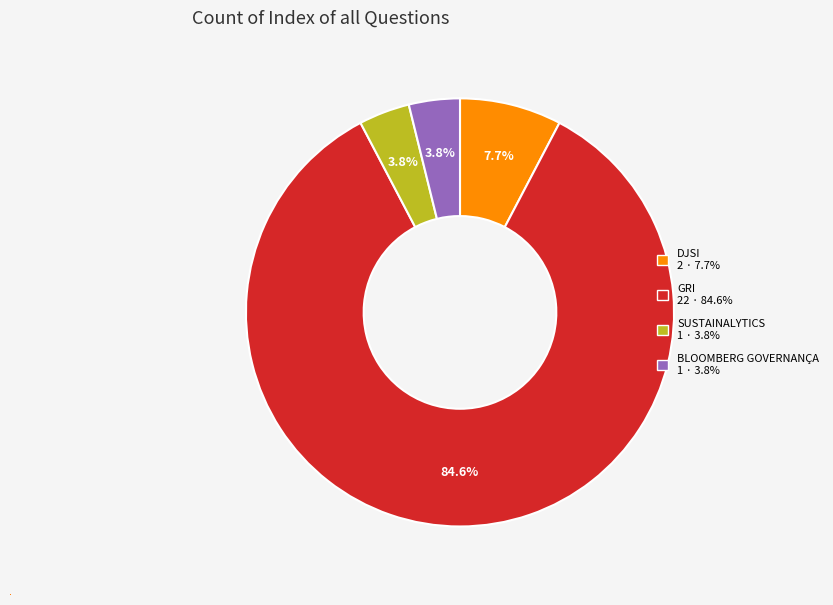

Count the number of slices in the pie.

4